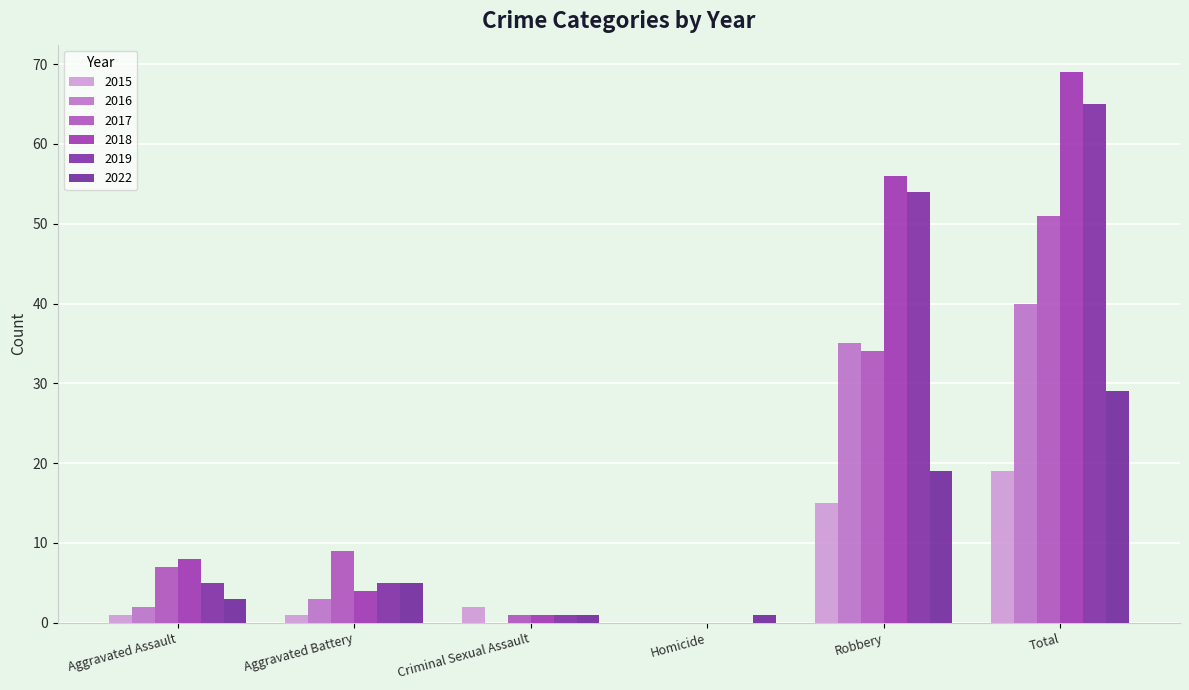

What is the average value of the 2017 series?

17